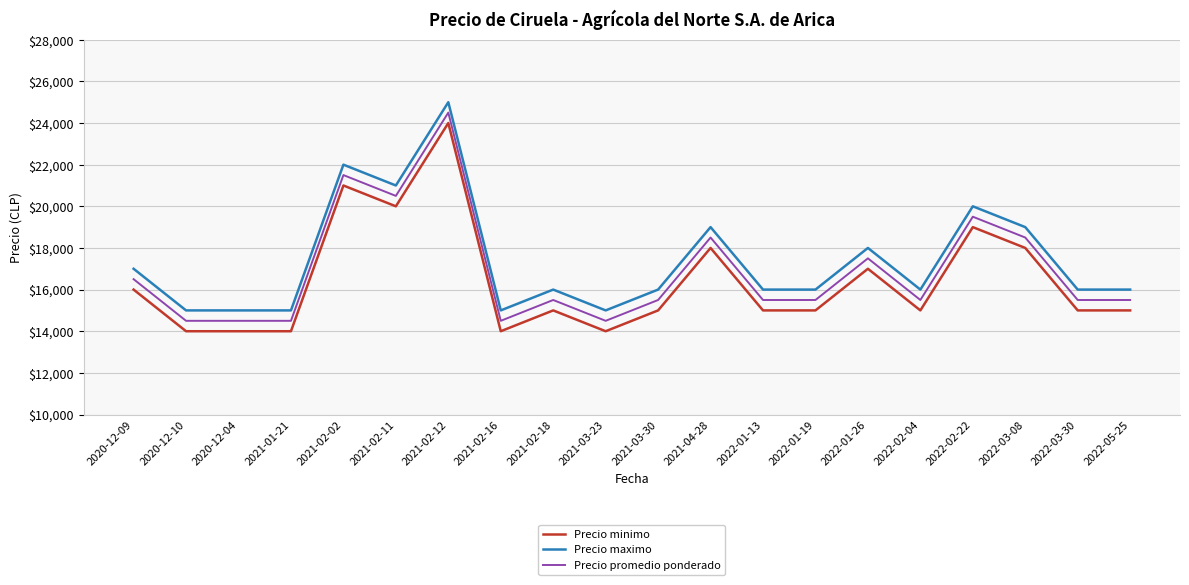

What is the sum of the Precio maximo values at 2022-03-08 and 2020-12-10?

34000